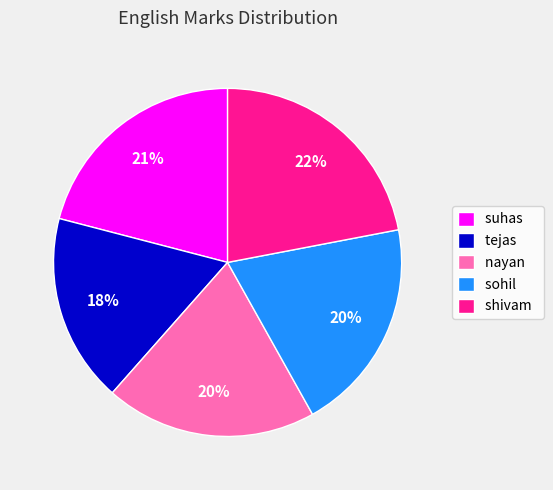

Combined, do tejas and shivam account for over 50%?

No